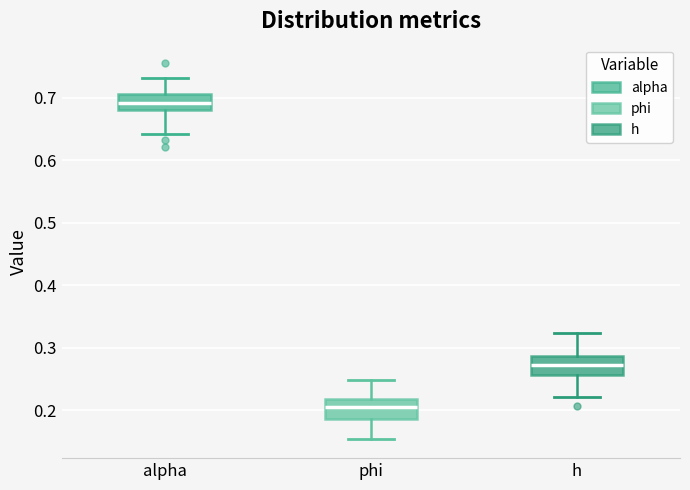

Reading left to right, transcribe this box plot: for each box, give where its median line is, the range the box spans, and where its two whiskers end, as read against the y-axis. The values are not printed on the chart, so give them approximately, as read against the axis.

alpha: median 0.69, box 0.68 to 0.71, whiskers 0.64 to 0.73
phi: median 0.21, box 0.19 to 0.22, whiskers 0.15 to 0.25
h: median 0.27, box 0.26 to 0.29, whiskers 0.22 to 0.32